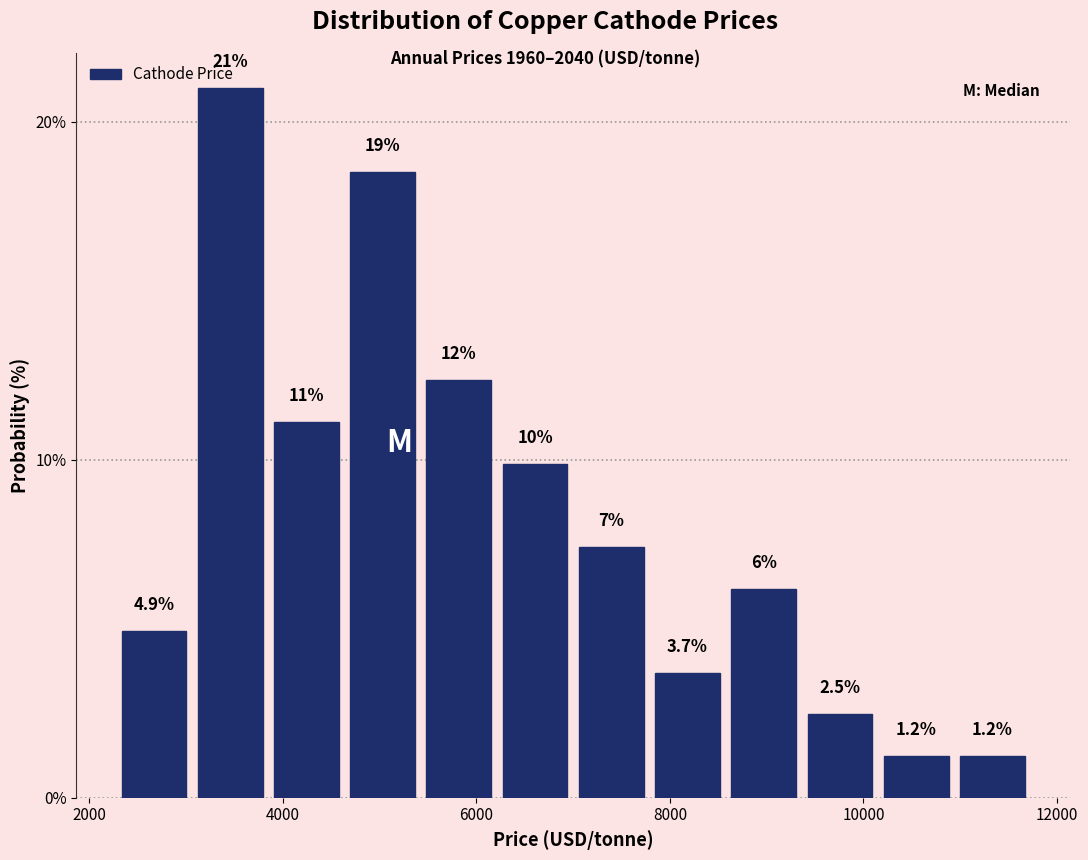

Around what value on the x-axis is the tallest bar? Give the approximate position of its centre, as read against the axis.

3400